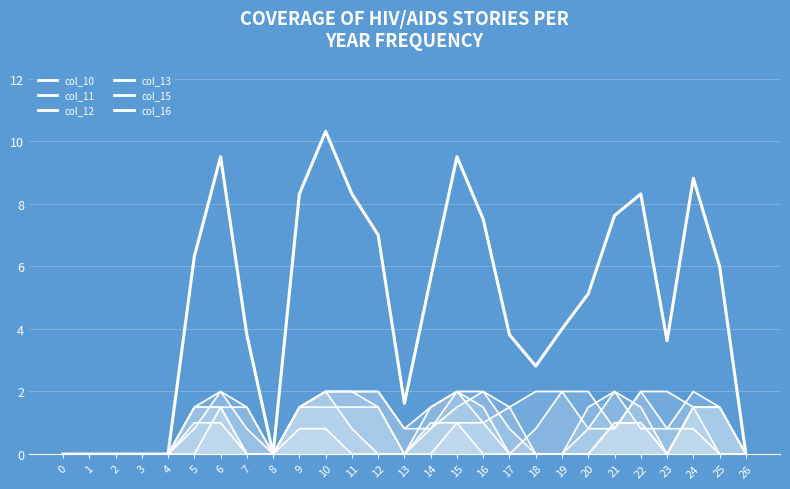

What is the difference between the values at 1 and 10?

10.3